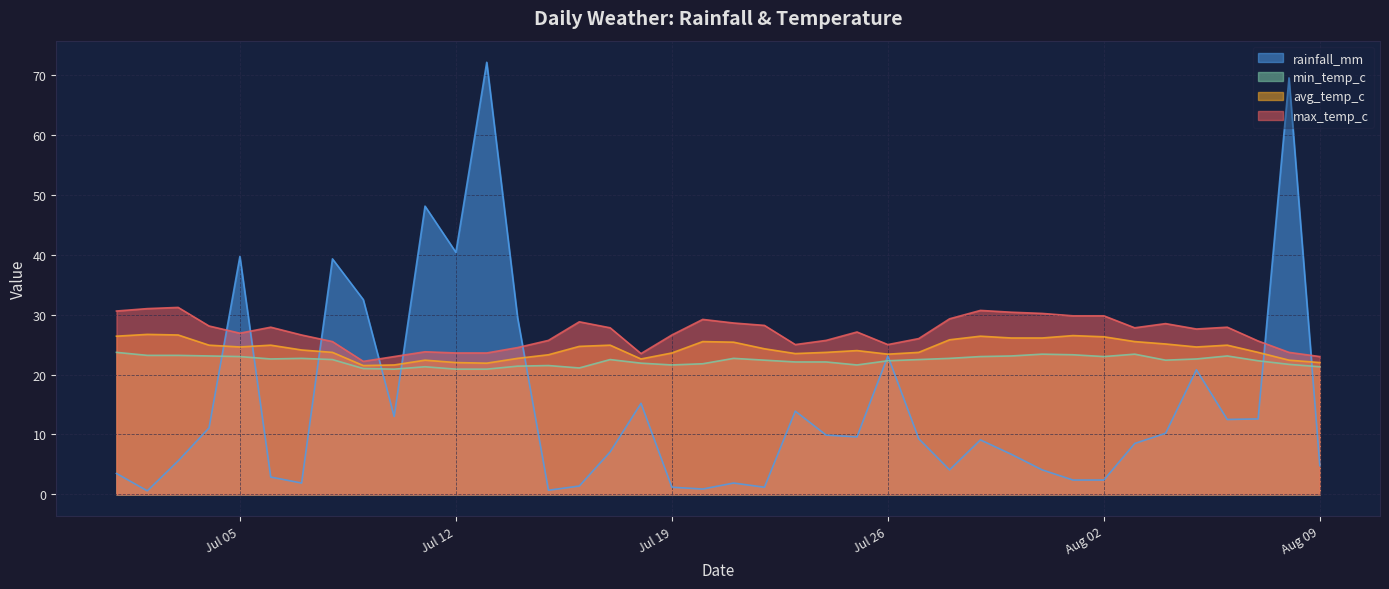

List the series in order of their overall mean, highest first.

max_temp_c, avg_temp_c, min_temp_c, rainfall_mm